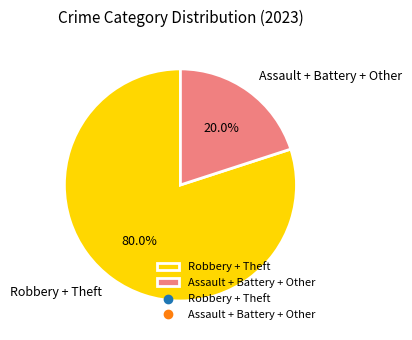

Does any single category account for the majority?

Yes